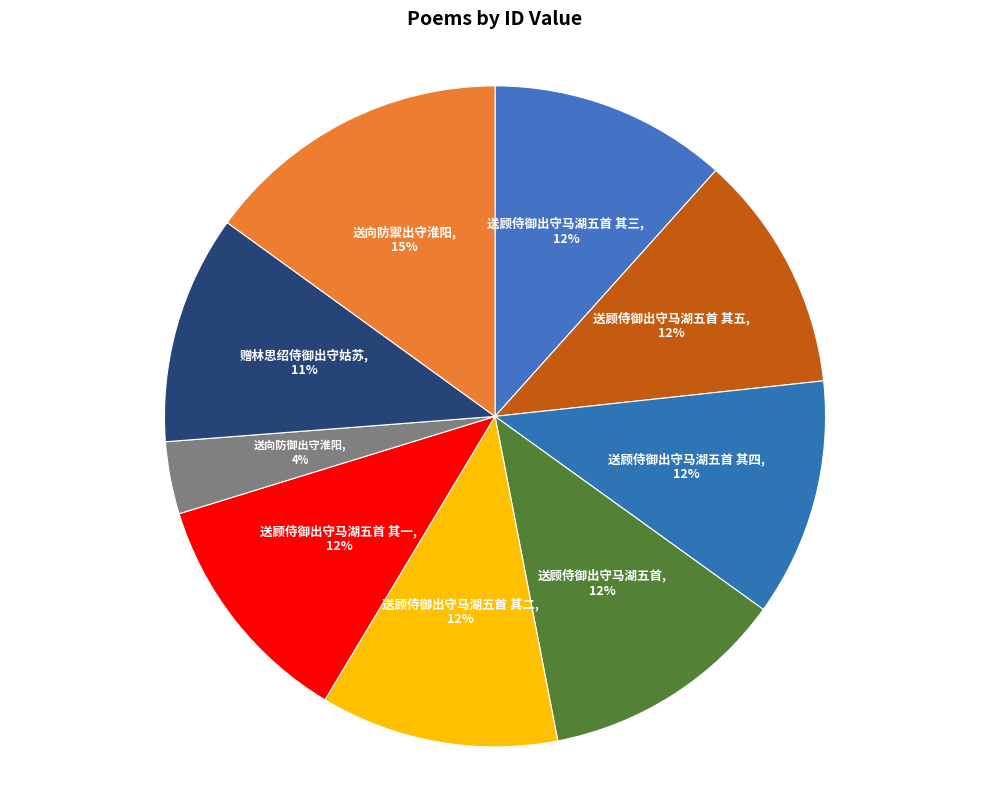

Between 送向防禦出守淮阳 and 送顾侍御出守马湖五首 其五, which is larger?

送向防禦出守淮阳